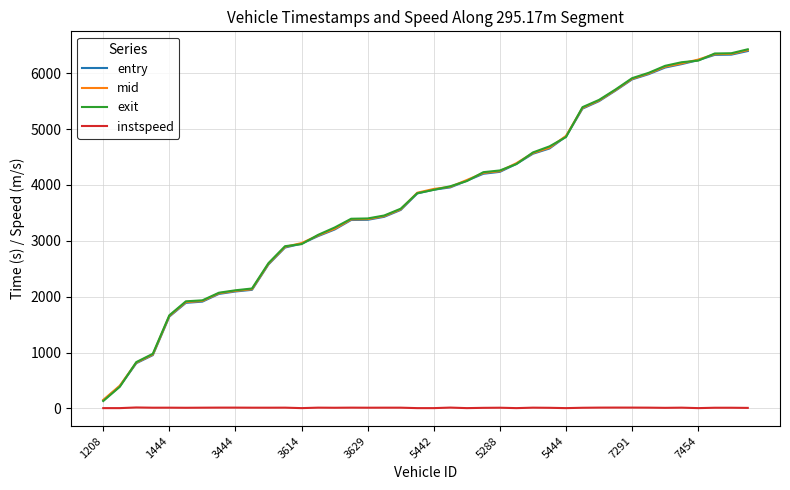

What is the smallest value displayed?

5.0